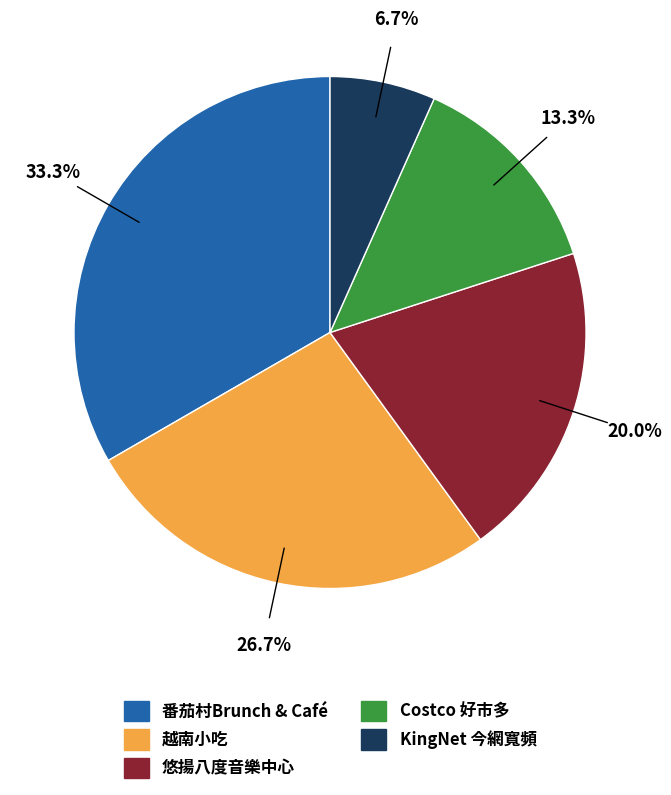

Is it true that KingNet 今網寬頻 is 14% of the pie?

False